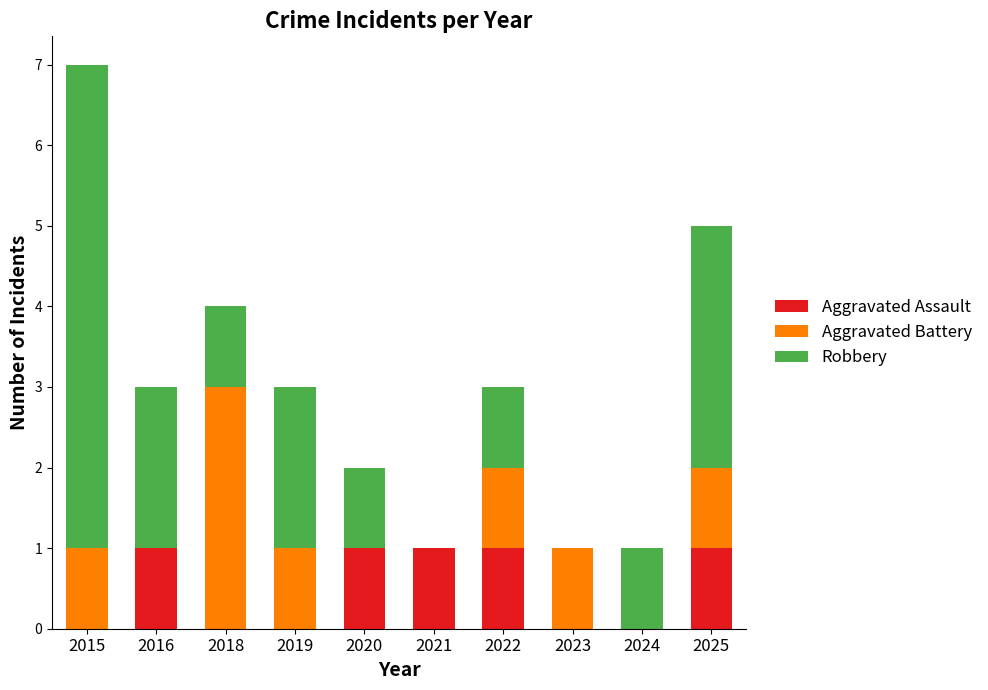

Reading left to right, transcribe the values for Aggravated Assault.

2015=0	2016=1	2018=0	2019=0	2020=1	2021=1	2022=1	2023=0	2024=0	2025=1